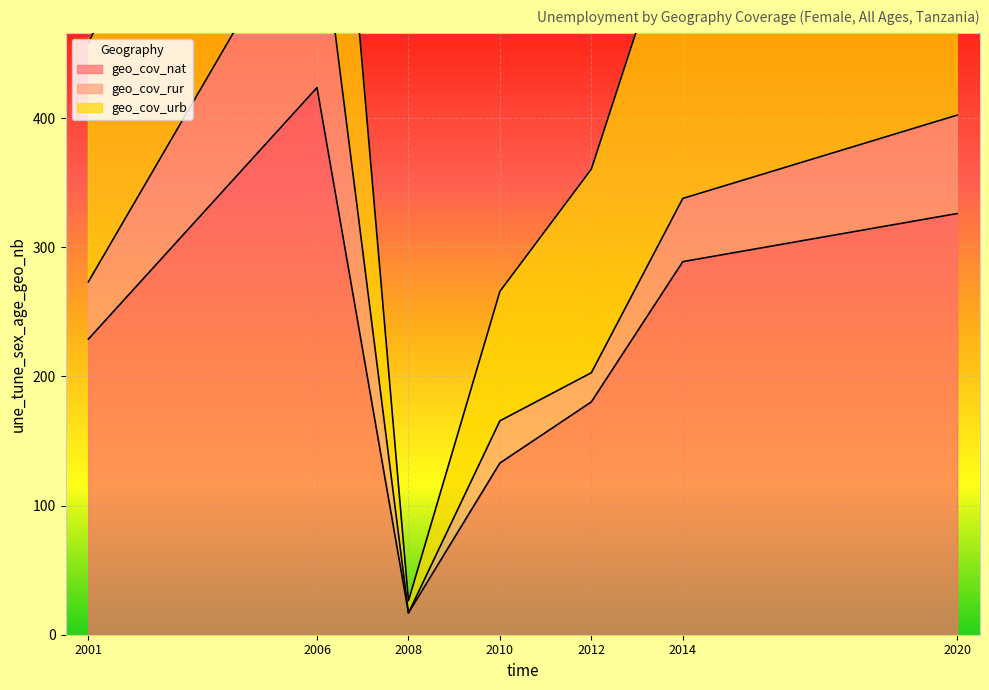

At which label does geo_cov_nat first exceed 228?

2001